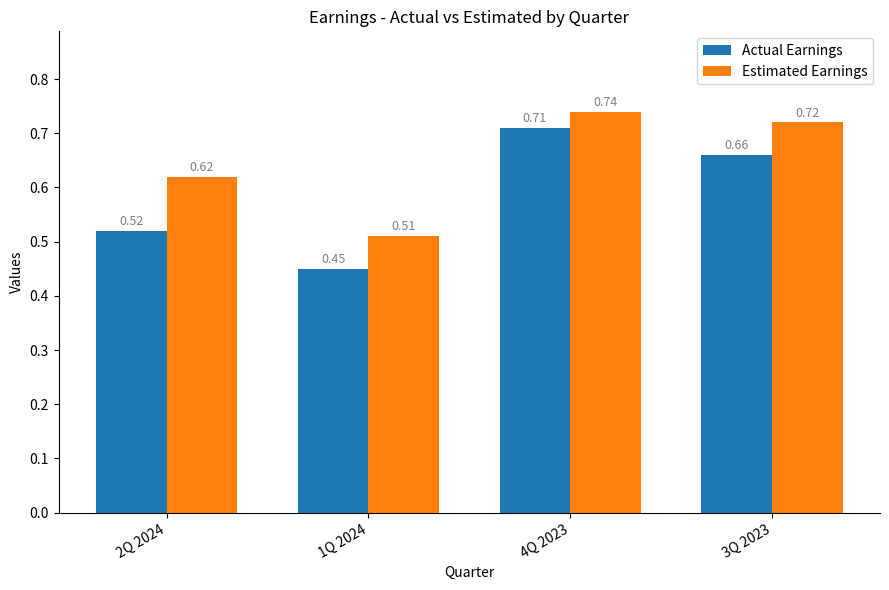

Which series changed the most between 4Q 2023 and 3Q 2023?

Actual Earnings